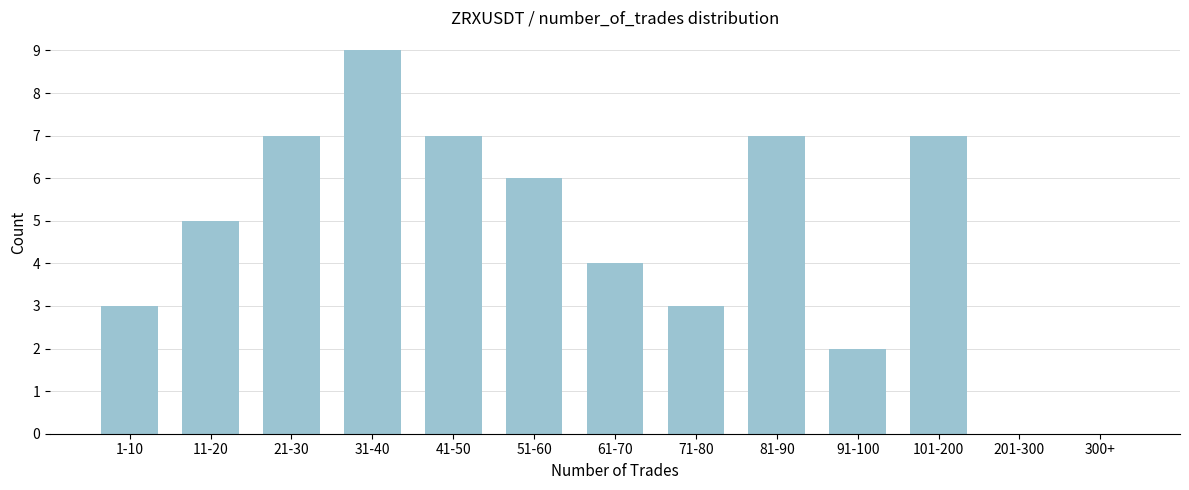

Reading left to right, what are all the values shown in this chart?

1-10=3	11-20=5	21-30=7	31-40=9	41-50=7	51-60=6	61-70=4	71-80=3	81-90=7	91-100=2	101-200=7	201-300=0	300+=0